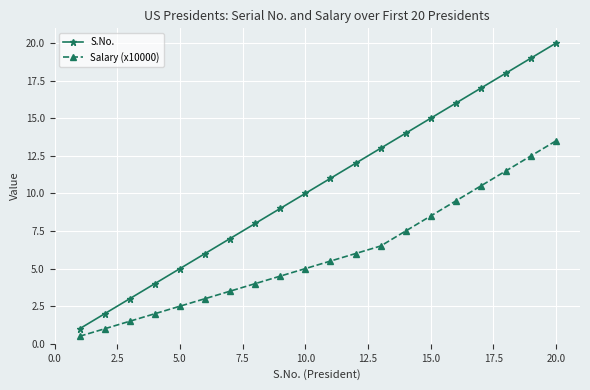

What is the highest value of the Salary (x10000) series?

13.5